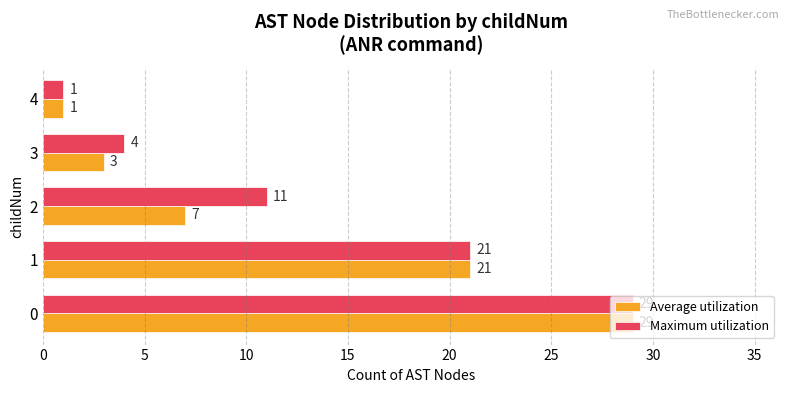

Is it true that Average utilization equals 29 at 0?

True